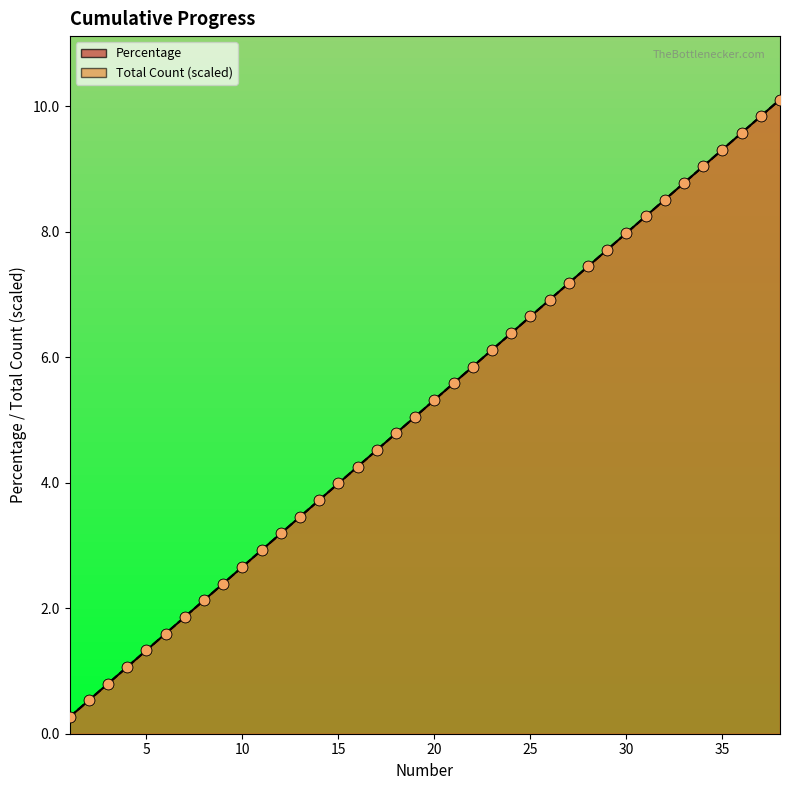

What are all the series names shown in the legend?

Percentage, Total Count (scaled)